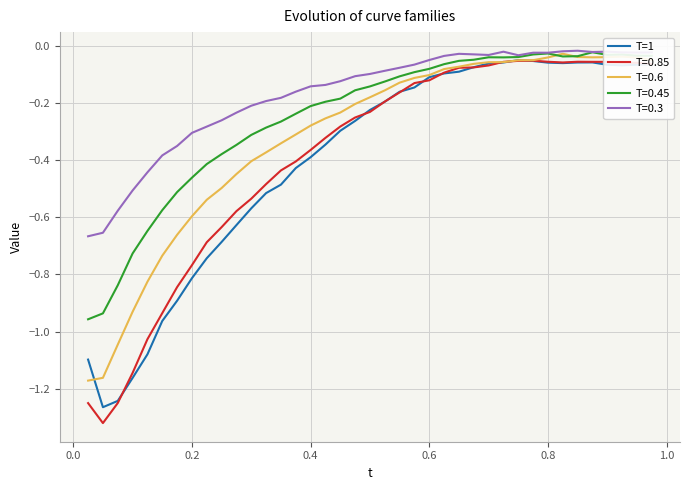

Which series has the largest range (max minus min)?

T=0.85